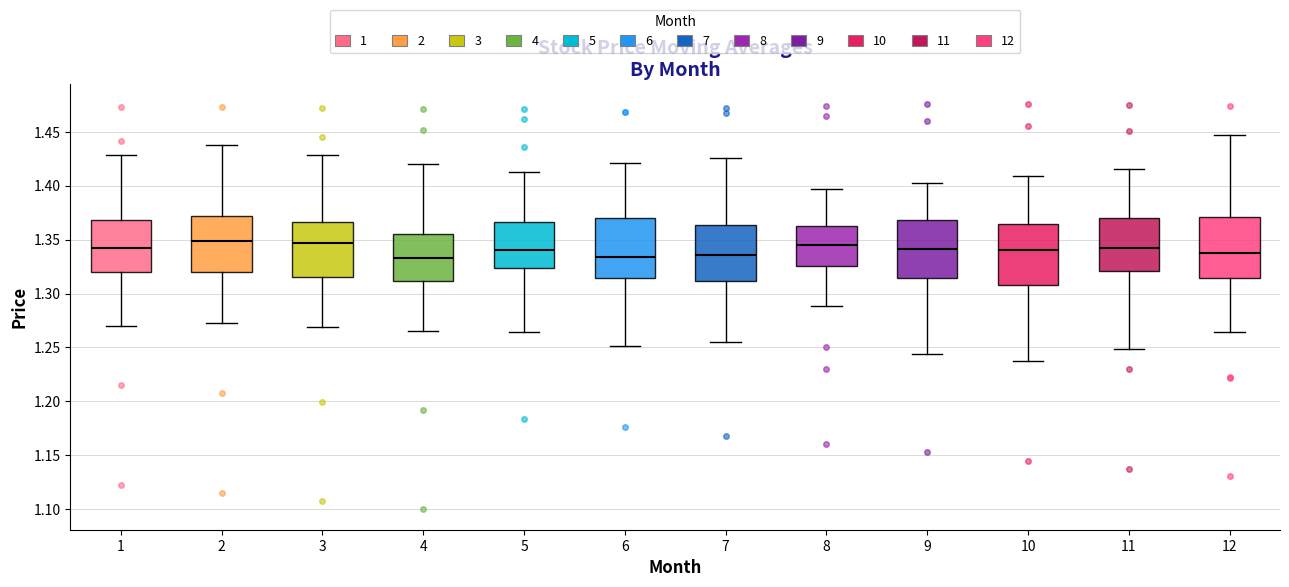

Reading left to right, transcribe this box plot: for each box, give where its median line is, the range the box spans, and where its two whiskers end, as read against the y-axis. The values are not printed on the chart, so give them approximately, as read against the axis.

1: median 1.345, box 1.320 to 1.370, whiskers 1.270 to 1.430
2: median 1.350, box 1.320 to 1.370, whiskers 1.275 to 1.440
3: median 1.345, box 1.315 to 1.365, whiskers 1.270 to 1.430
4: median 1.335, box 1.310 to 1.355, whiskers 1.265 to 1.420
5: median 1.340, box 1.325 to 1.365, whiskers 1.265 to 1.415
6: median 1.335, box 1.315 to 1.370, whiskers 1.250 to 1.420
7: median 1.335, box 1.310 to 1.365, whiskers 1.255 to 1.425
8: median 1.345, box 1.325 to 1.360, whiskers 1.290 to 1.395
9: median 1.340, box 1.315 to 1.370, whiskers 1.245 to 1.405
10: median 1.340, box 1.310 to 1.365, whiskers 1.235 to 1.410
11: median 1.340, box 1.320 to 1.370, whiskers 1.250 to 1.415
12: median 1.340, box 1.315 to 1.370, whiskers 1.265 to 1.445